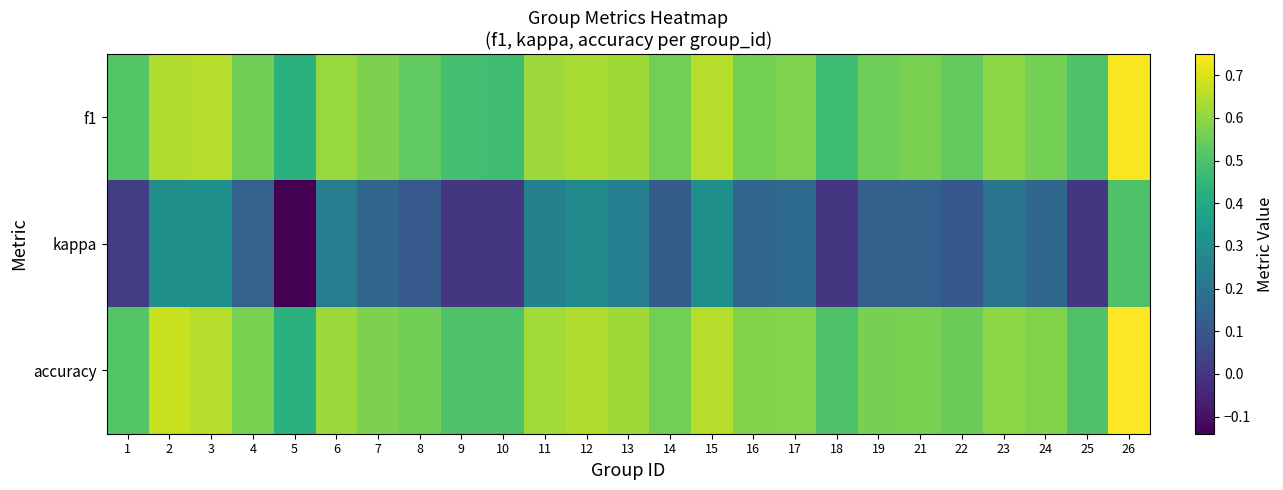

Reading left to right, transcribe all the data shown in this chart.

f1: 1=0.5	2=0.6	3=0.7	4=0.6	5=0.4	6=0.6	7=0.6	8=0.5	9=0.5	10=0.5	11=0.6	12=0.6	13=0.6	14=0.6	15=0.7	16=0.6	17=0.6	18=0.5	19=0.6	21=0.6	22=0.5	23=0.6	24=0.6	25=0.5	26=0.7
kappa: 1=0.0	2=0.3	3=0.3	4=0.1	5=-0.1	6=0.2	7=0.2	8=0.1	9=0.0	10=0.0	11=0.2	12=0.3	13=0.2	14=0.1	15=0.3	16=0.2	17=0.2	18=0.0	19=0.1	21=0.1	22=0.1	23=0.2	24=0.2	25=0.0	26=0.5
accuracy: 1=0.5	2=0.7	3=0.7	4=0.6	5=0.4	6=0.6	7=0.6	8=0.6	9=0.5	10=0.5	11=0.6	12=0.6	13=0.6	14=0.6	15=0.7	16=0.6	17=0.6	18=0.5	19=0.6	21=0.6	22=0.5	23=0.6	24=0.6	25=0.5	26=0.8